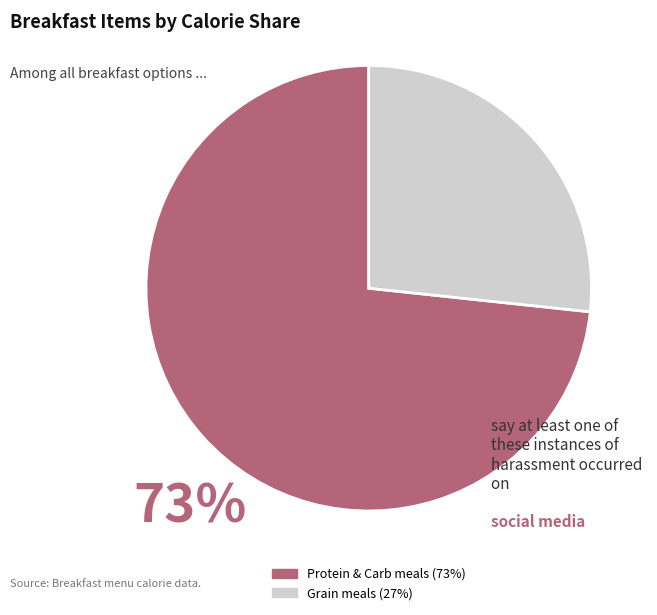

Is there a majority slice in this chart?

Yes